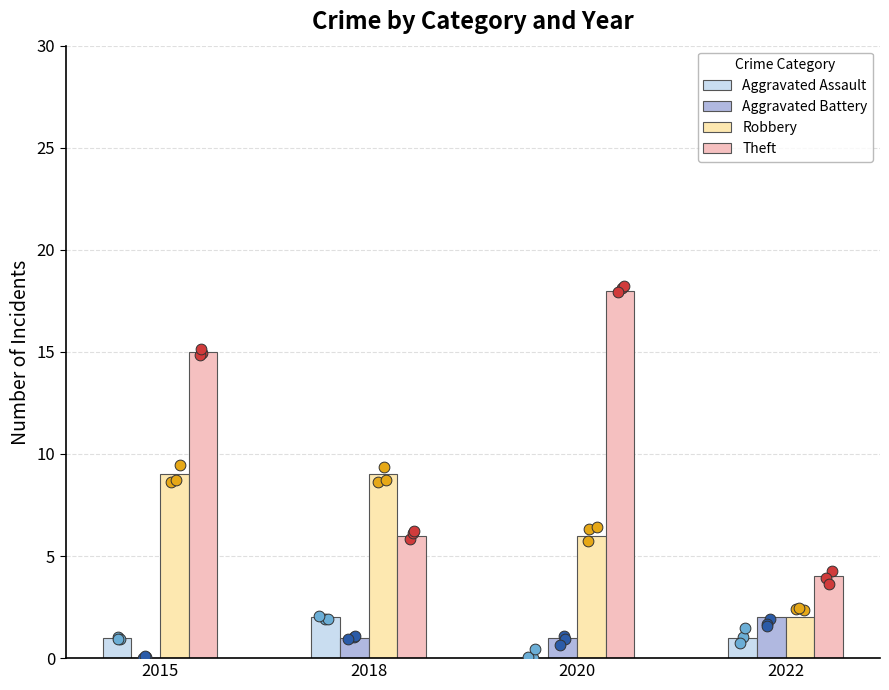

What are all the series names shown in the legend?

Aggravated Assault, Aggravated Battery, Robbery, Theft